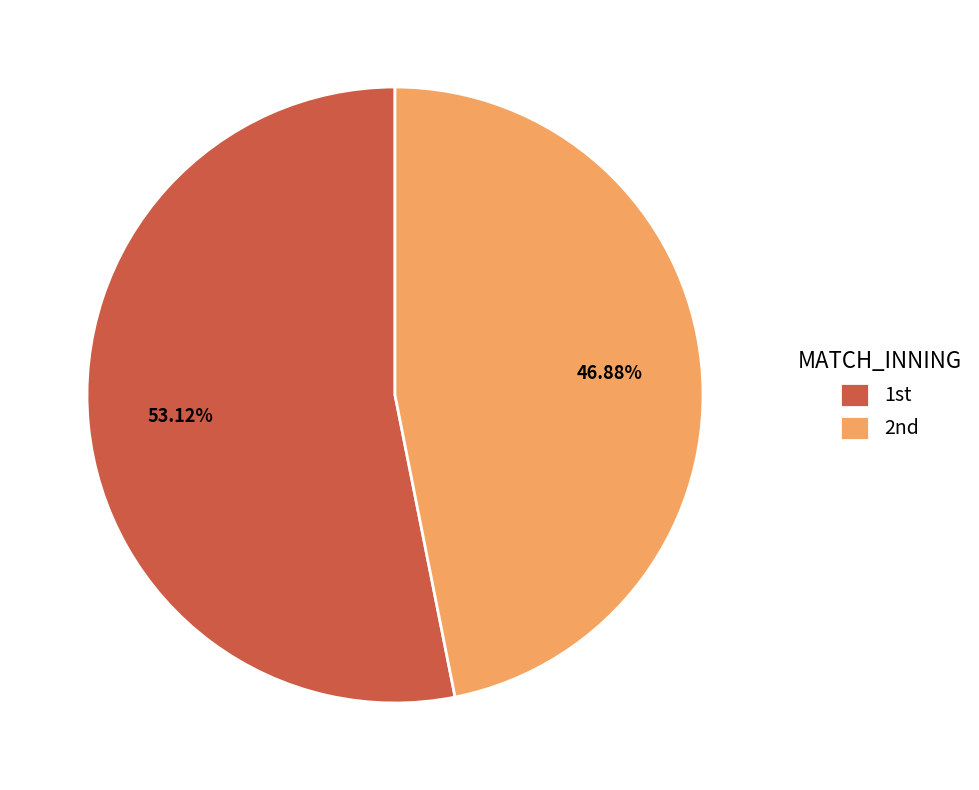

To the nearest percent, what is the average slice percentage?

50%